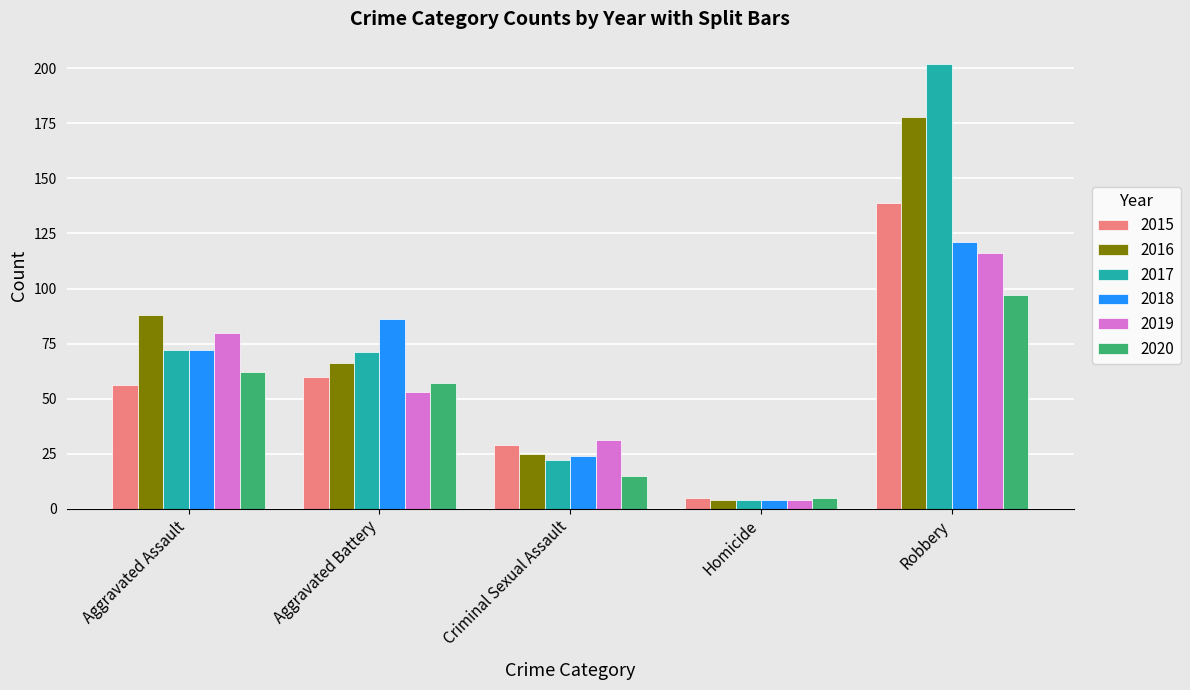

At Aggravated Battery, list the series in order from largest to smallest.

2018, 2017, 2016, 2015, 2020, 2019